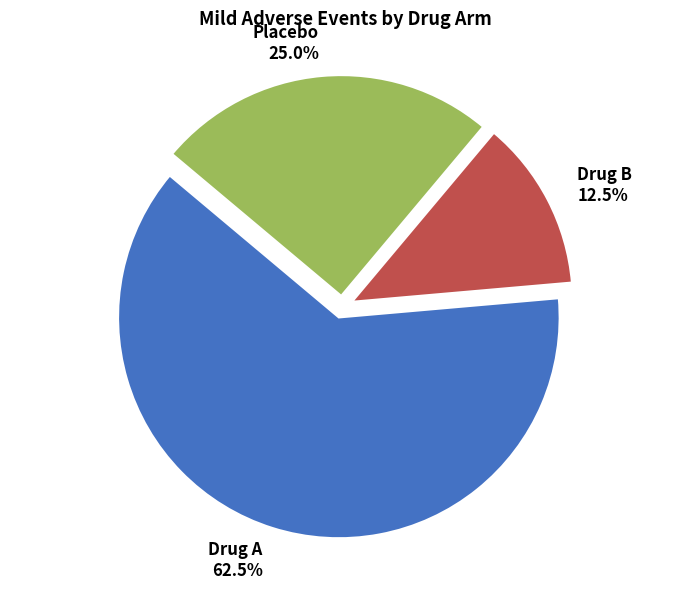

Approximately how many times larger is the value at Drug B compared to Drug A?

0.2